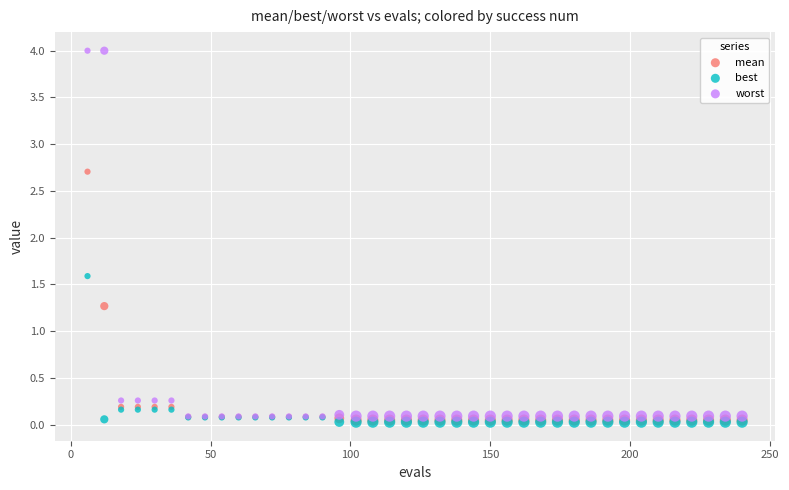

In the mean series, what Y value is closest to 1?

1.3